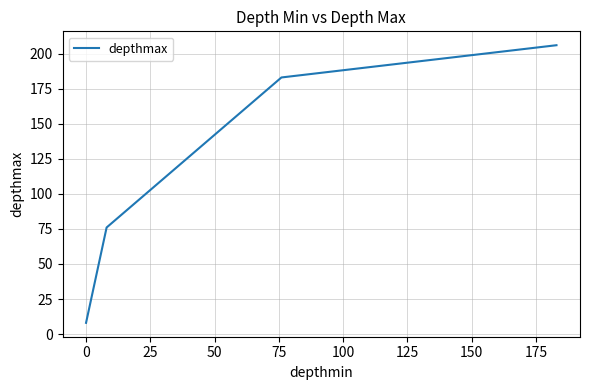

Count the number of data series in this chart.

1